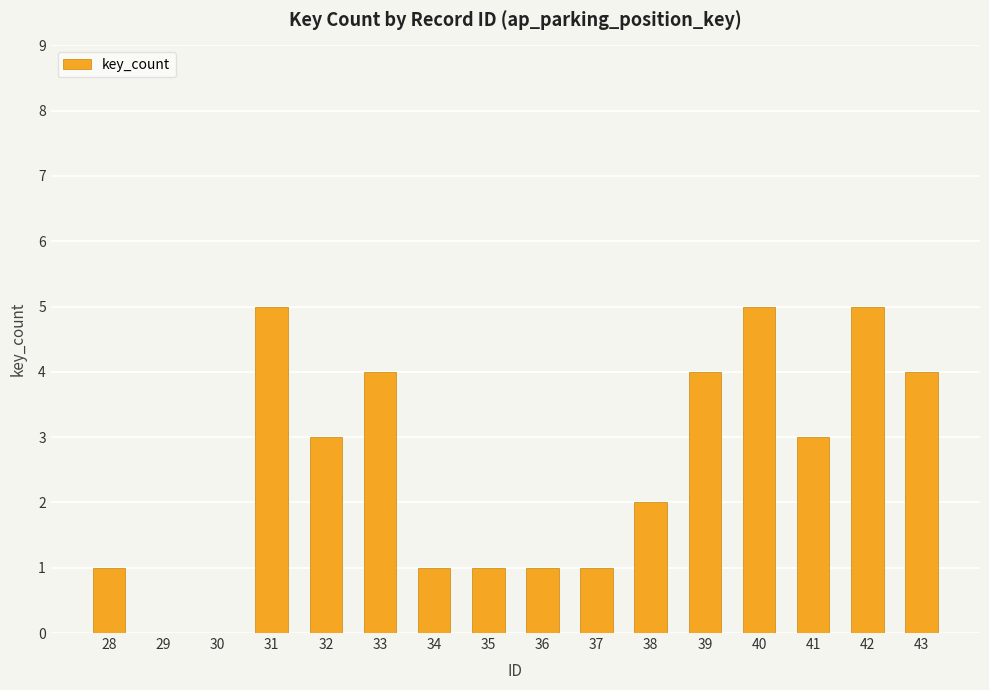

Reading right to left, what are all the values shown in this chart?

43=4	42=5	41=3	40=5	39=4	38=2	37=1	36=1	35=1	34=1	33=4	32=3	31=5	30=0	29=0	28=1